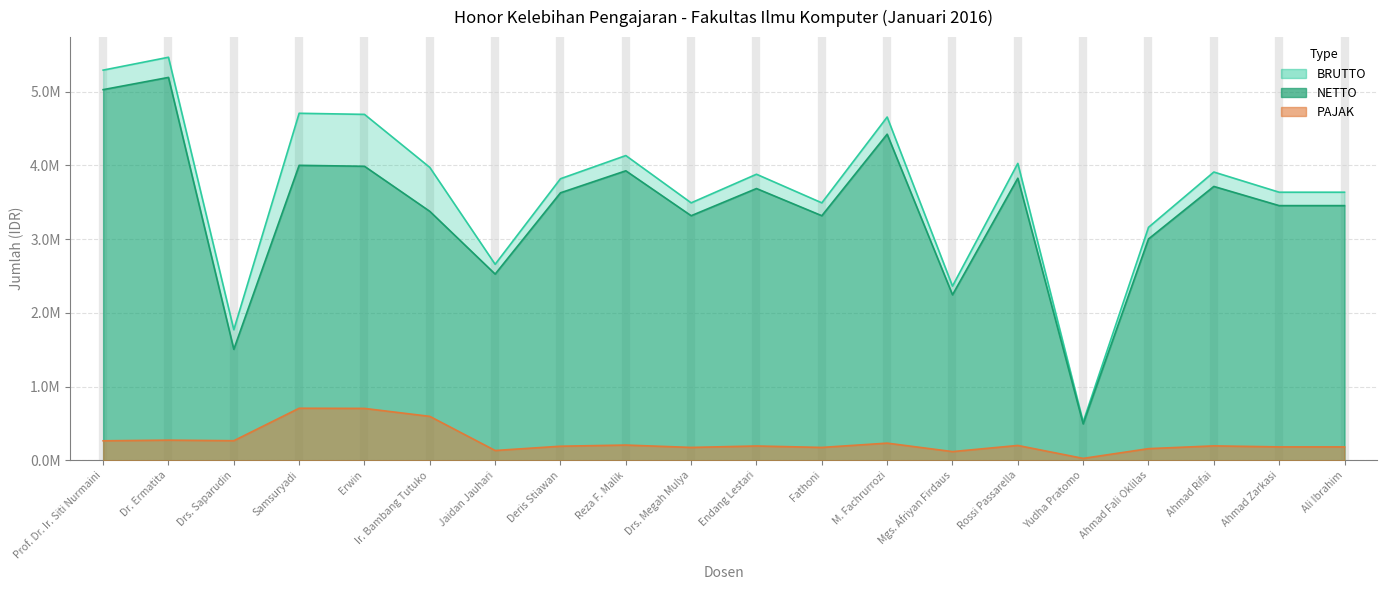

The value of NETTO at Ir. Bambang Tutuko is 1100371.3. True or false?

False